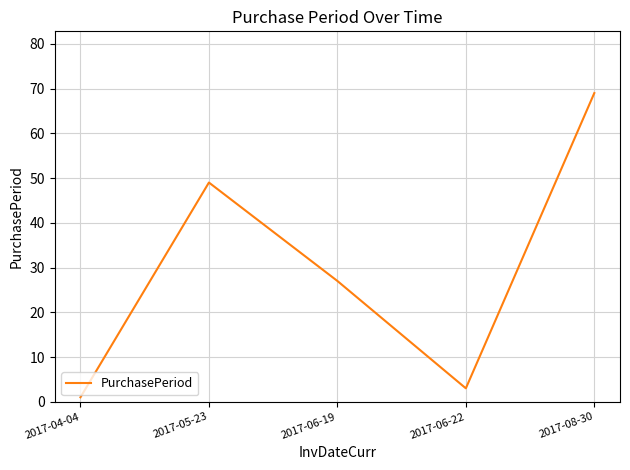

List the labels in order of value, smallest first.

2017-04-04, 2017-06-22, 2017-06-19, 2017-05-23, 2017-08-30